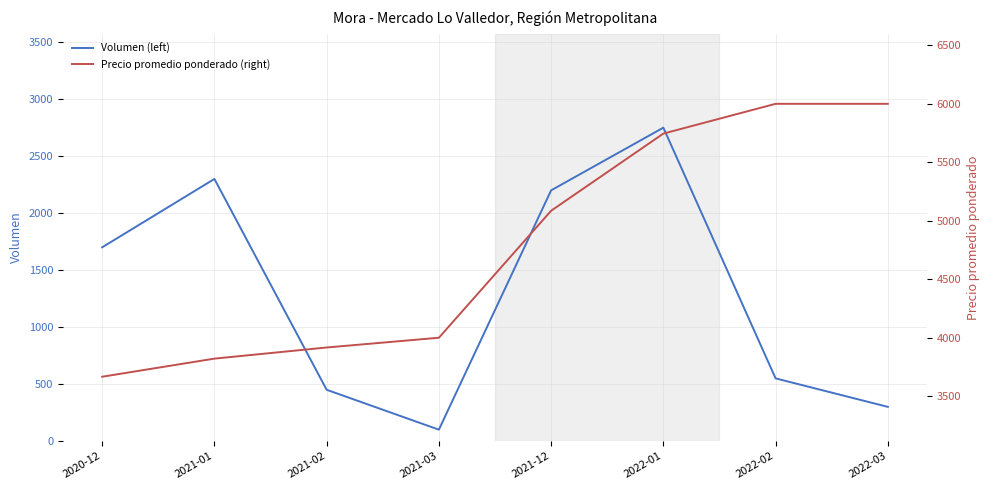

What is the highest value of the Volumen (left) series?

2750